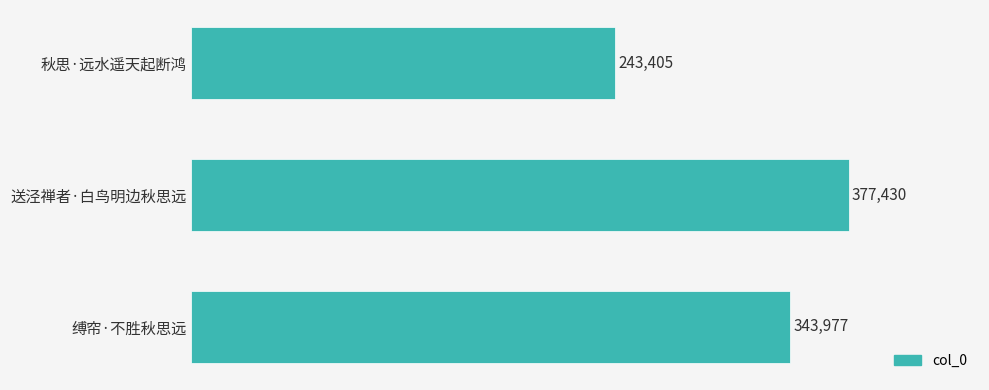

Reading top to bottom, what are all the values shown in this chart?

243405	377430	343977